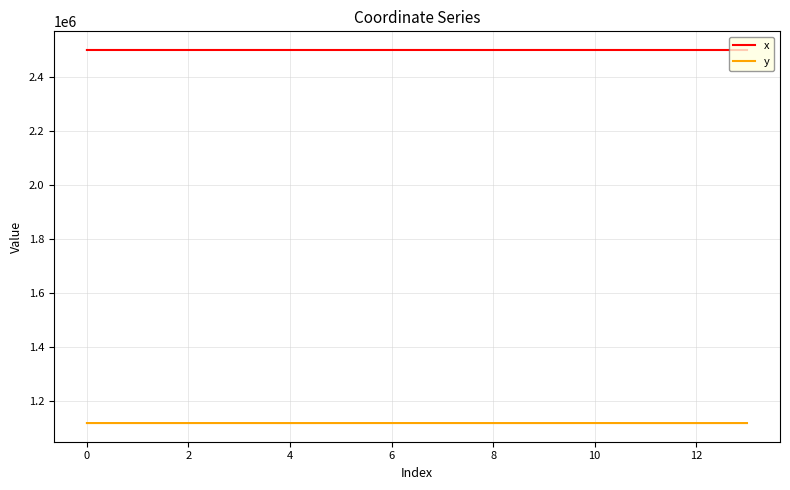

What is the minimum value for x?

2499935.2